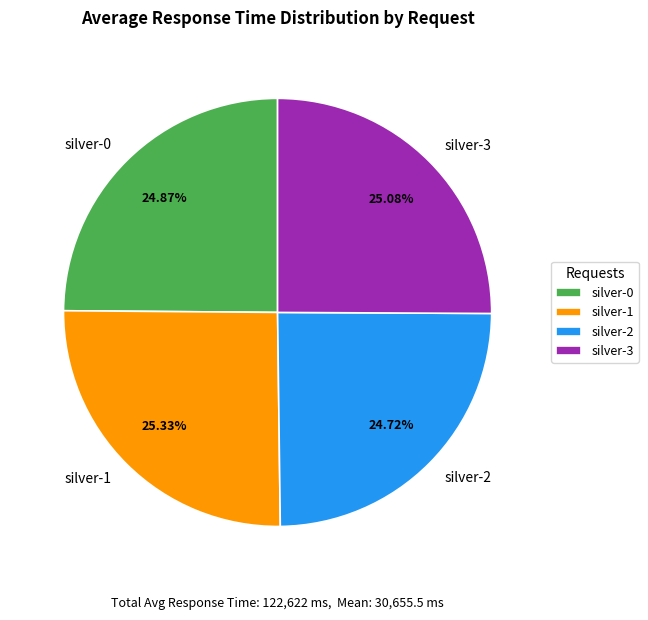

What percentage is NOT represented by silver-2?

75.3%